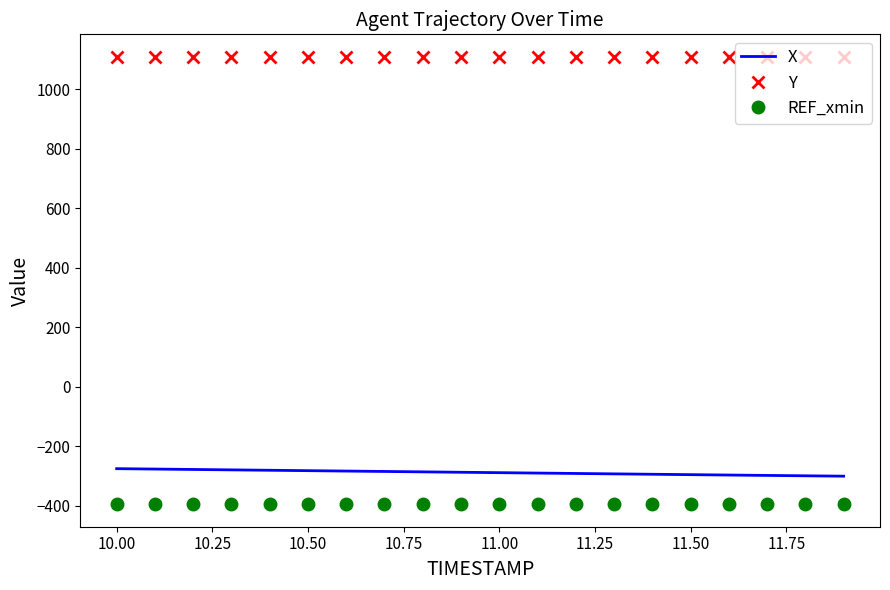

True or false: Y and REF_xmin cross at least once.

False